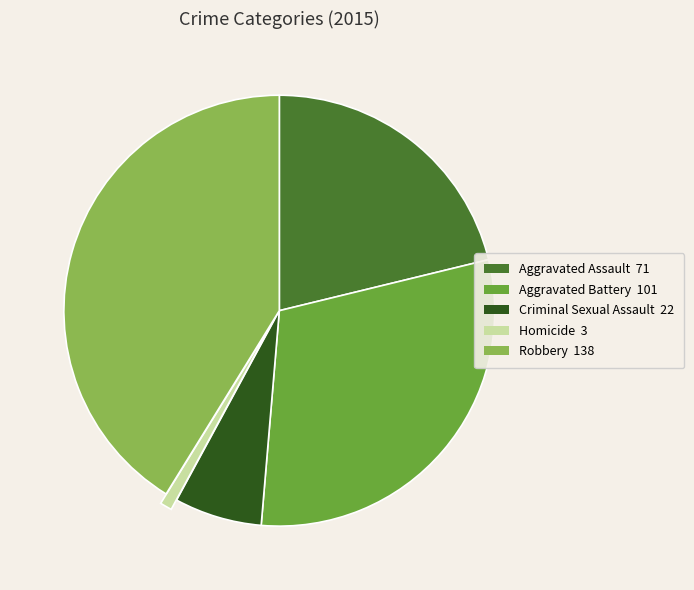

Is the sum of Homicide 3 and Criminal Sexual Assault 22 greater than half?

No